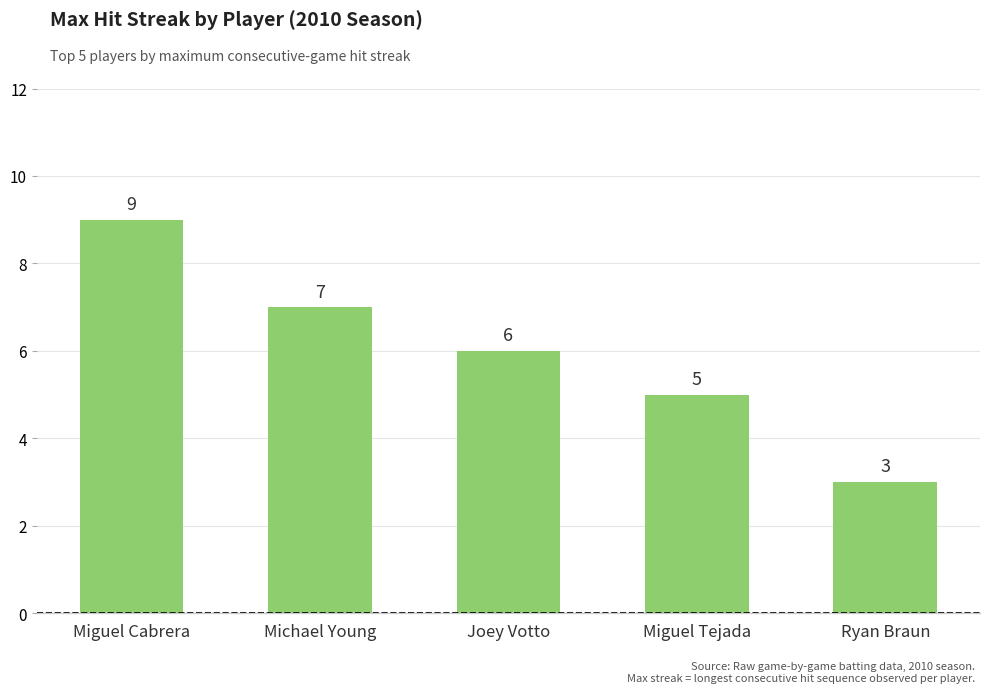

At which label is the value closest to 6?

Joey Votto